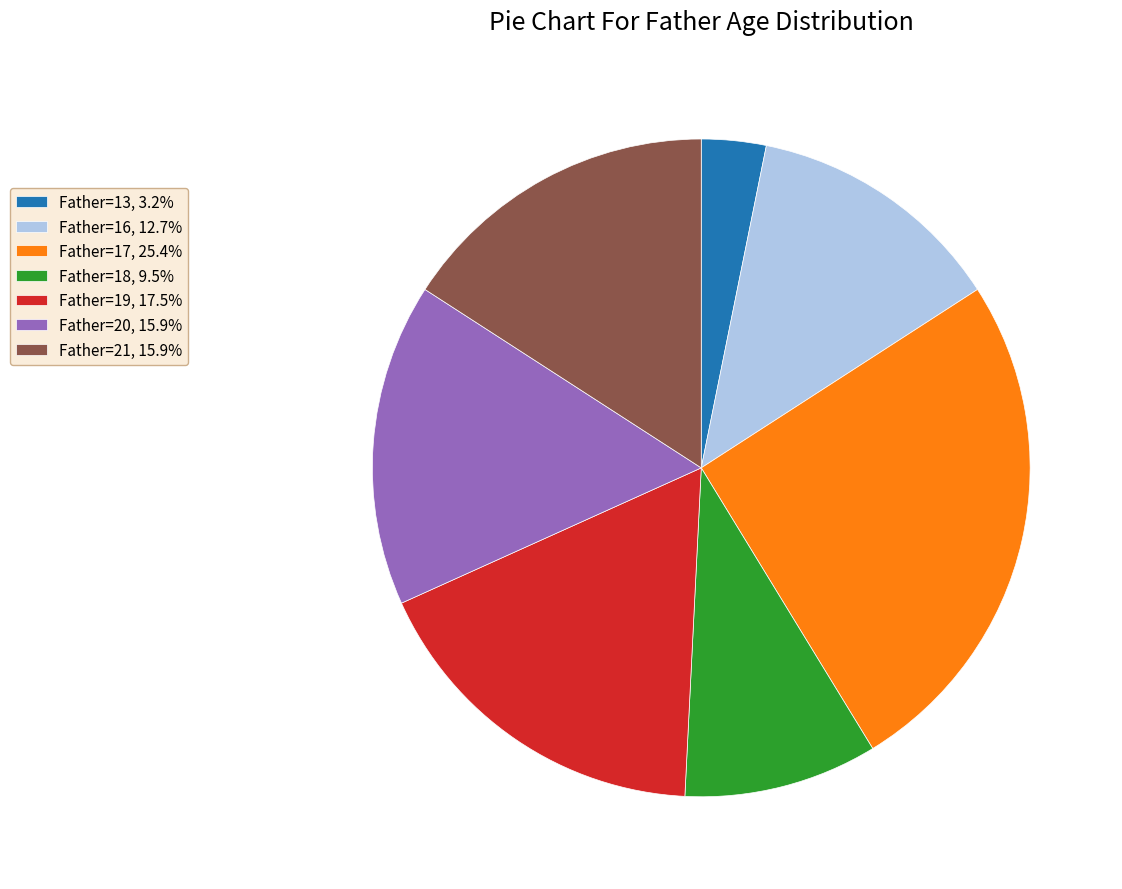

Does Father=18, 9.5% represent more than half of the total?

No